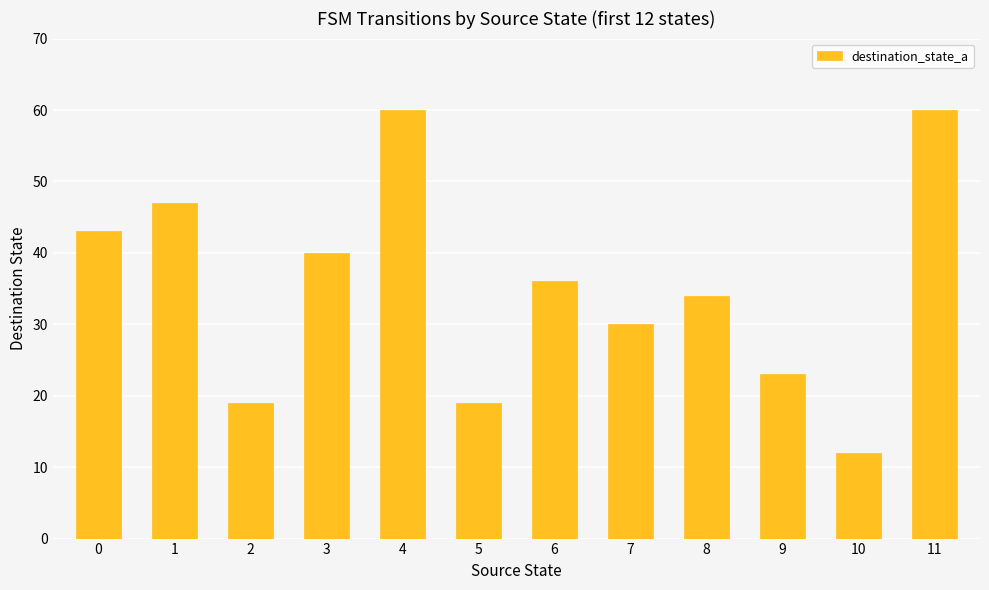

Read the value at 9, to the nearest 5.

25